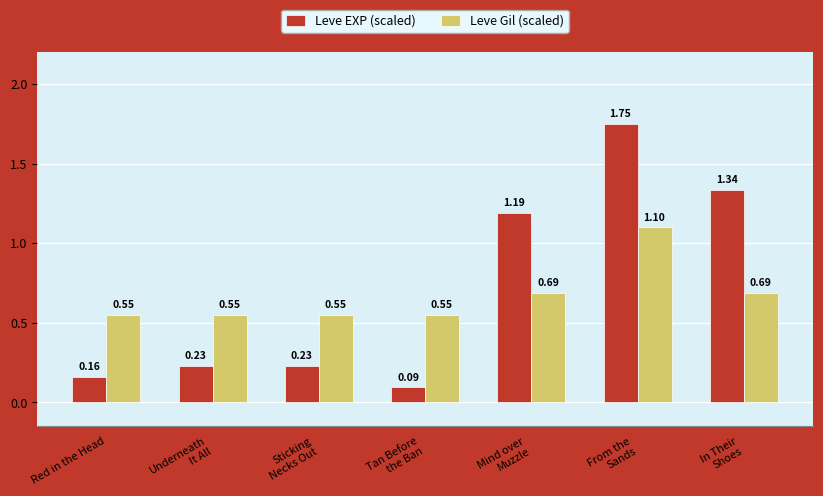

Where is Leve EXP (scaled) nearest to the value 0?

Tan Before
the Ban